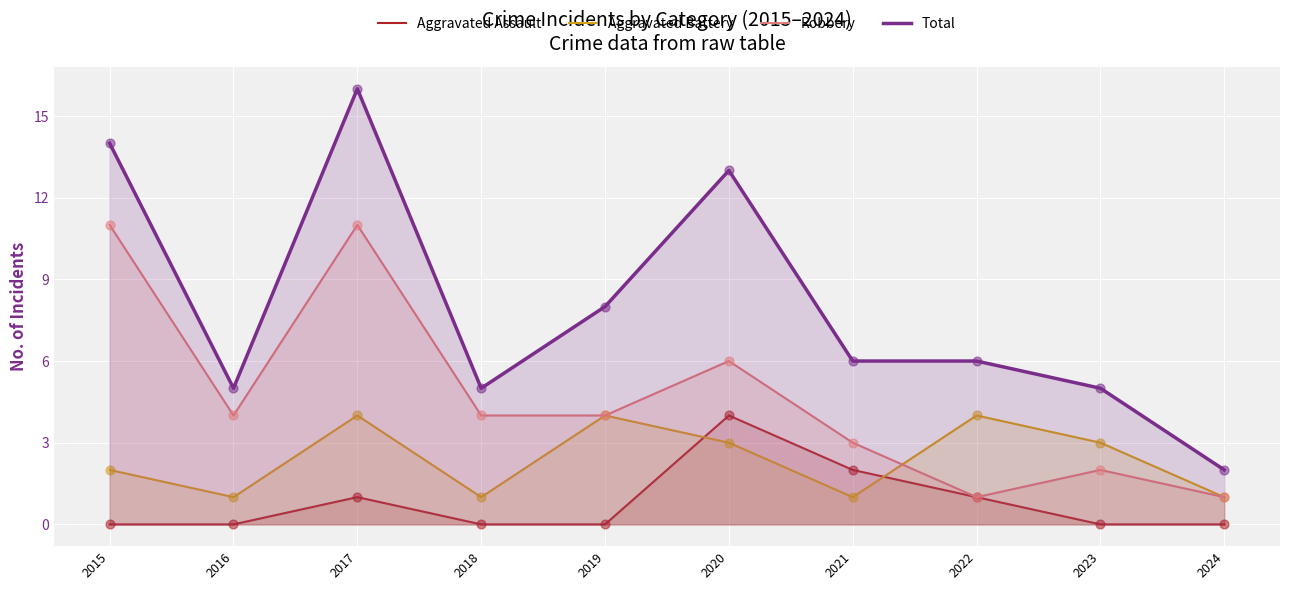

What are all the series names shown in the legend?

Aggravated Assault, Aggravated Battery, Robbery, Total